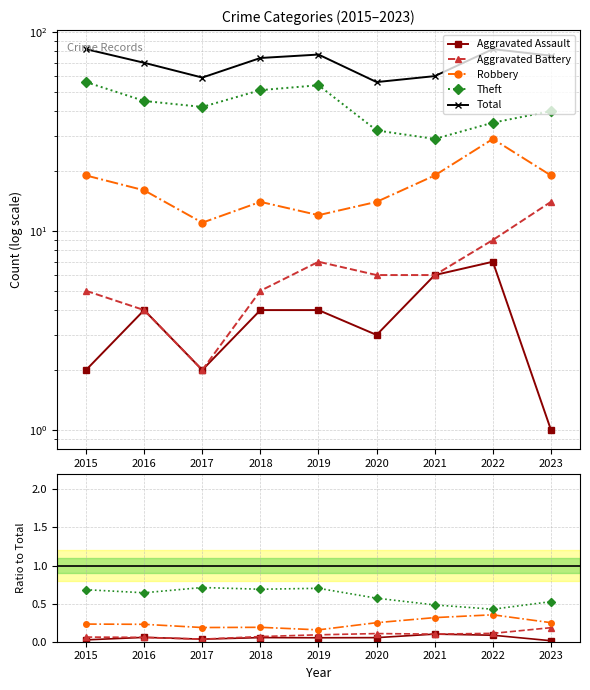

True or false: Robbery and Aggravated Battery cross at least once.

False